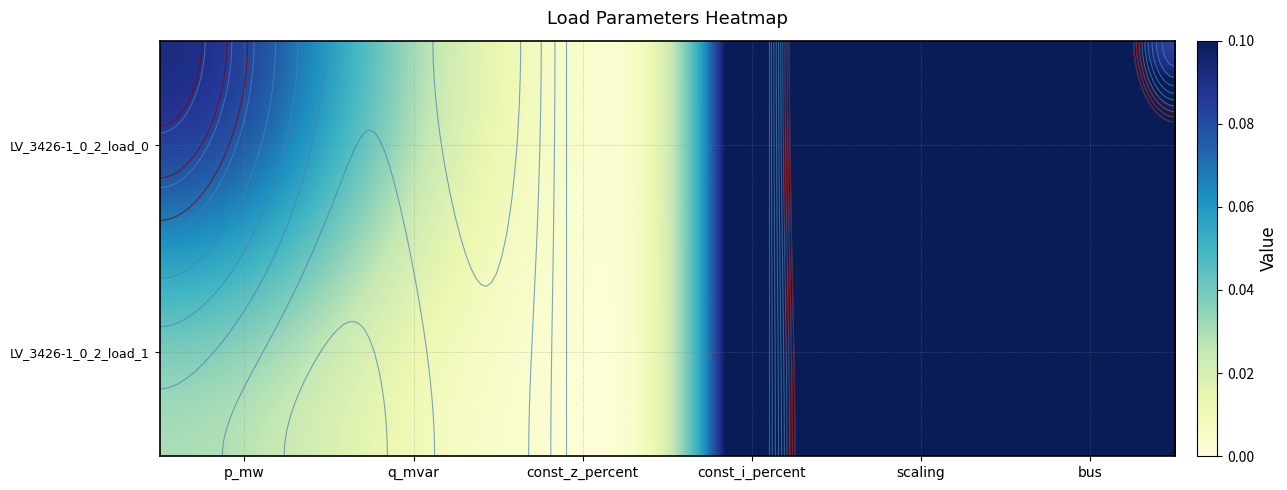

Rank the series at q_mvar from highest to lowest value.

LV_3426-1_0_2_load_0, LV_3426-1_0_2_load_1